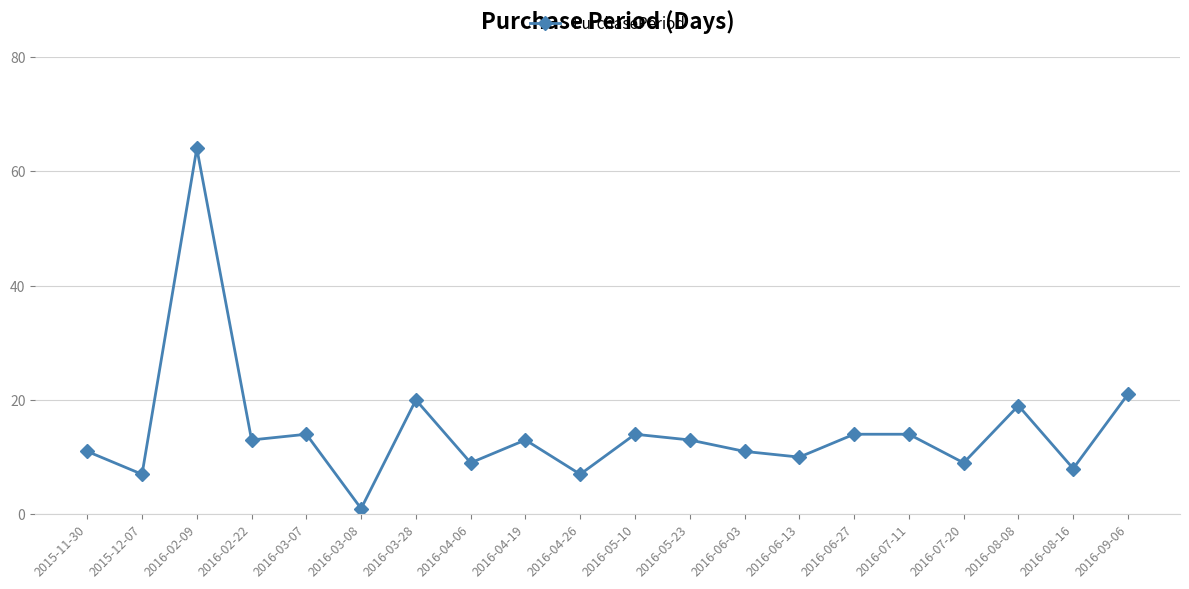

What is the difference between the maximum and minimum values?

63